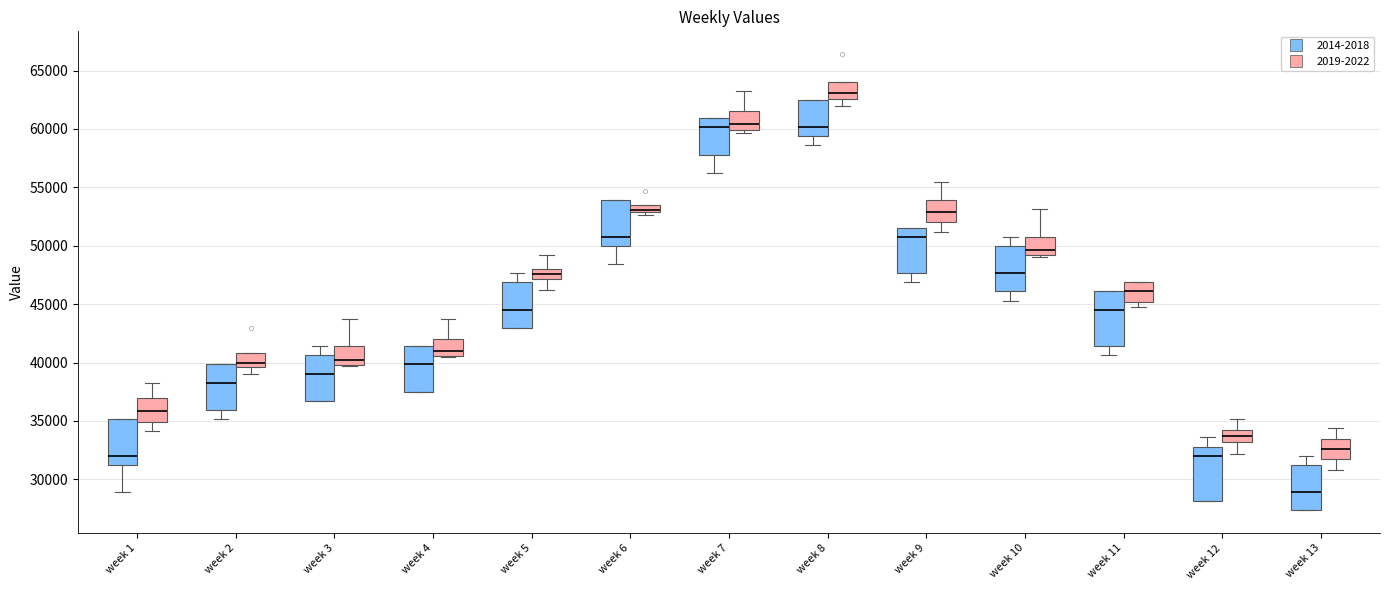

Where is the upper edge of the box for week 2 (2019-2022) on the y-axis? The values are not printed on the chart, so give them approximately, as read against the axis.

41000